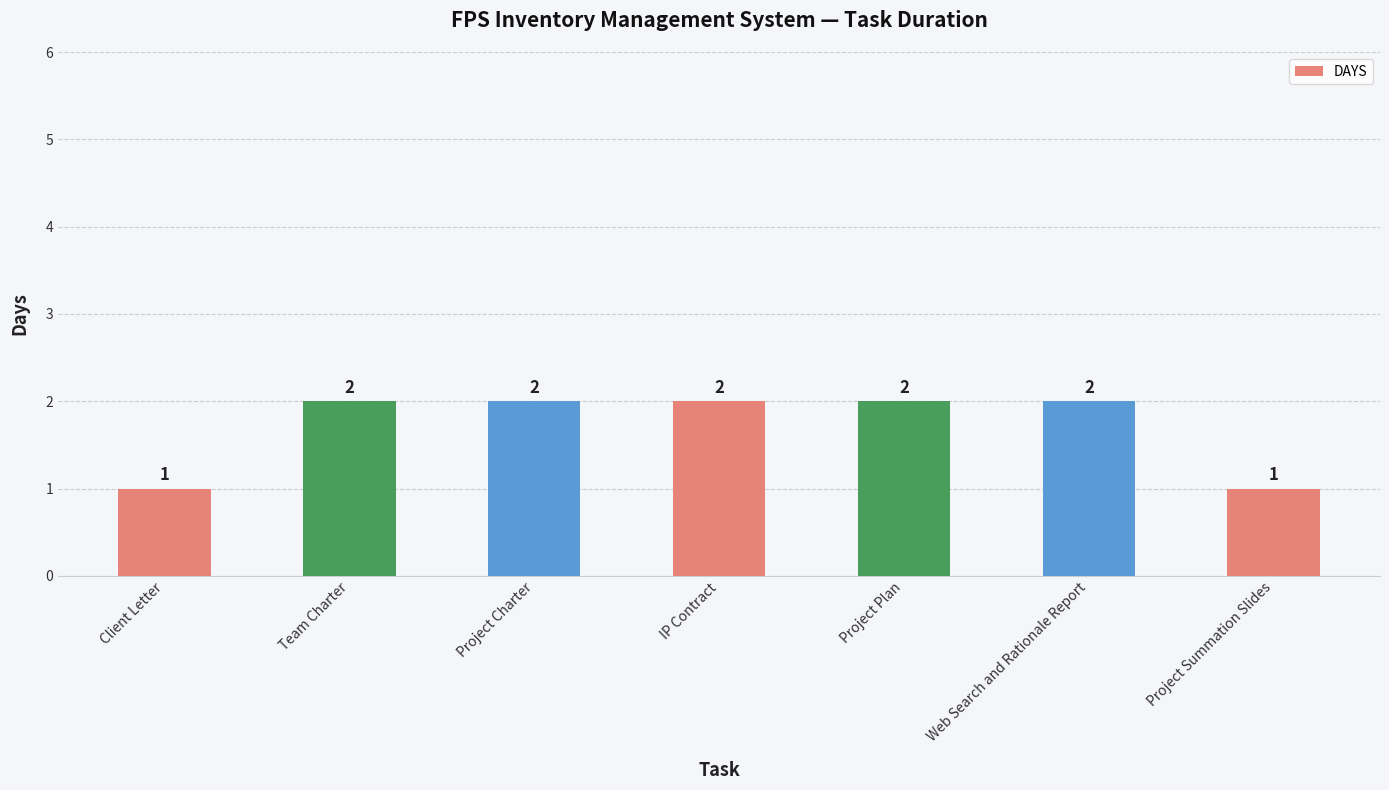

Approximately how many times larger is the value at Client Letter compared to Project Charter?

0.5